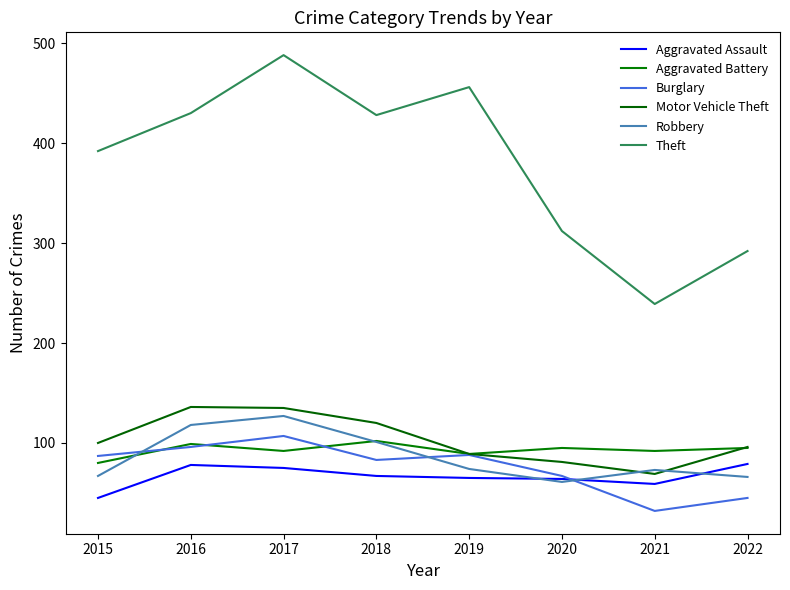

How many Aggravated Battery values are between 92 and 99?

5